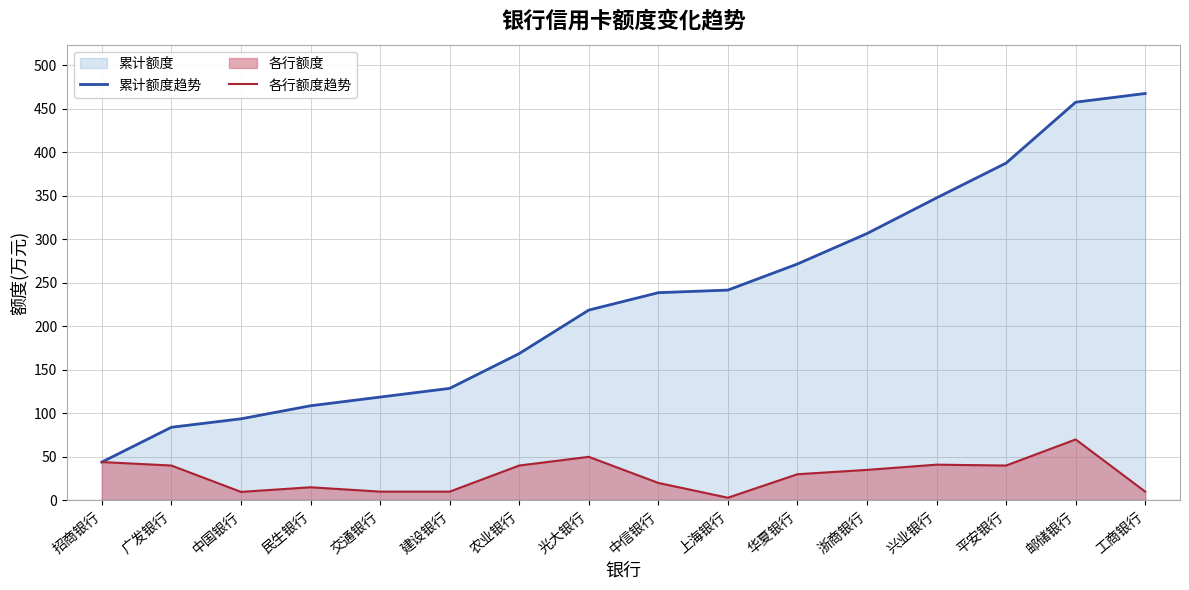

Count the number of categories in the chart.

16